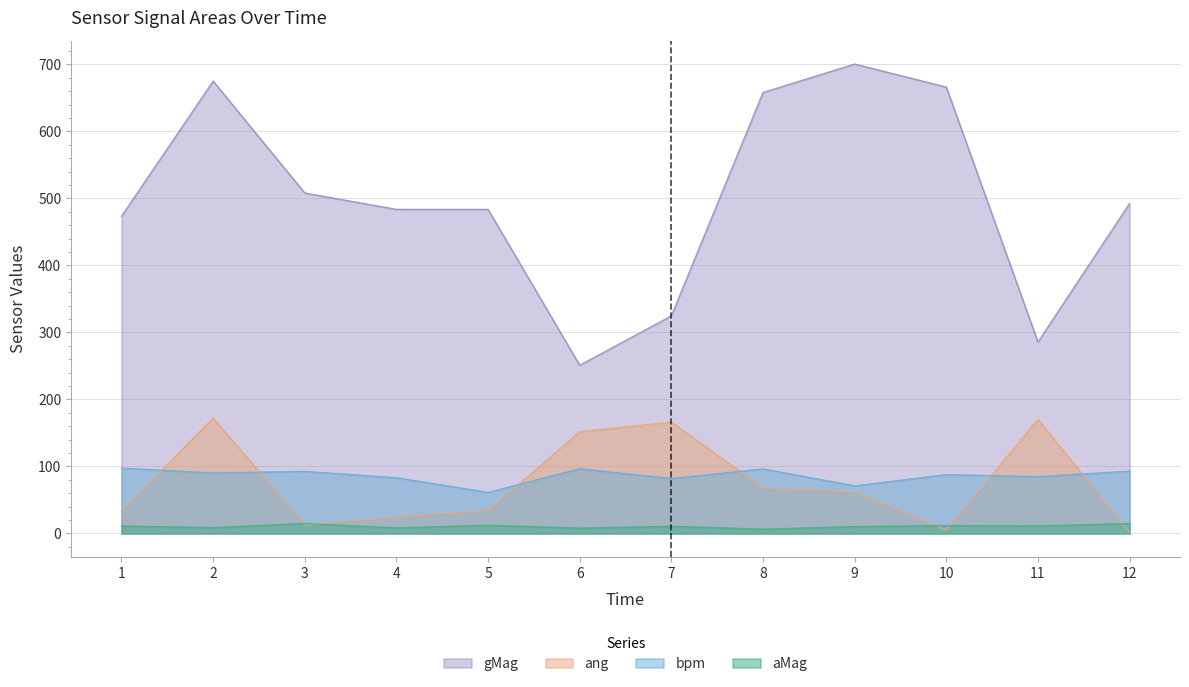

How many lines are shown in the chart?

4